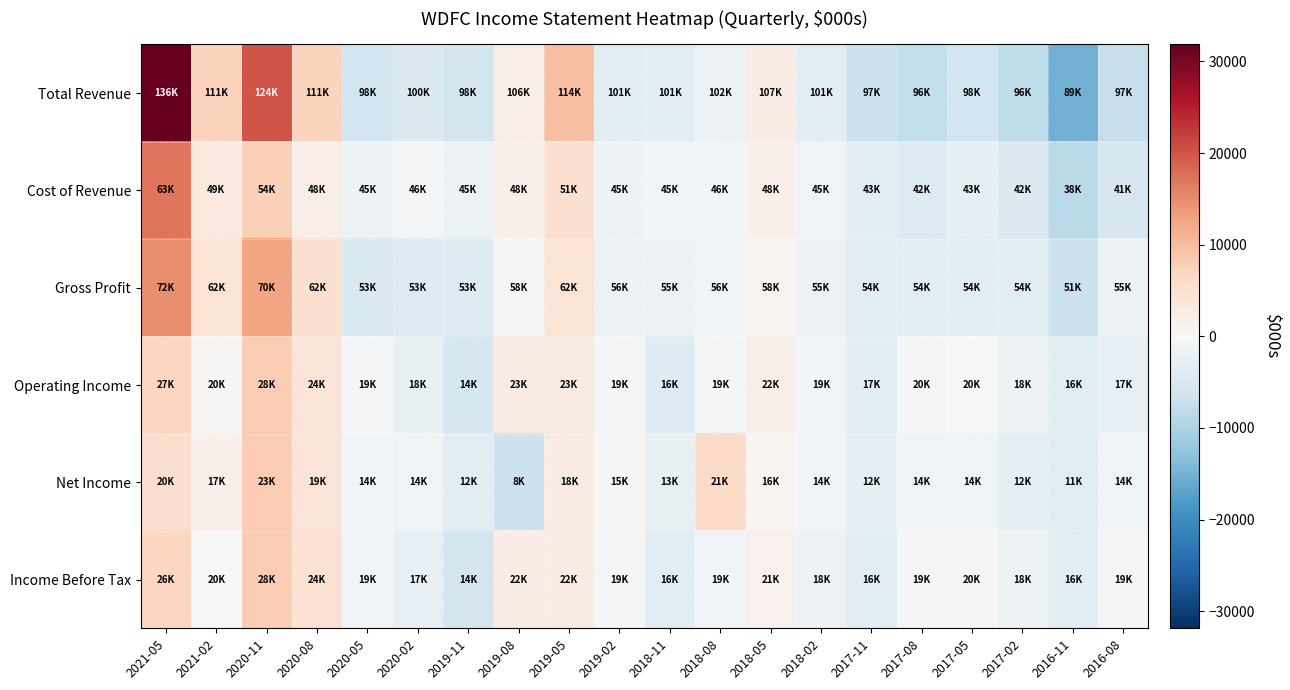

Which series has the largest total across all categories?

Total Revenue